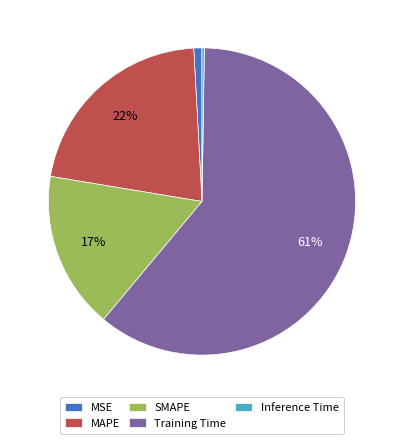

Is there any slice that represents more than half of the pie?

Yes